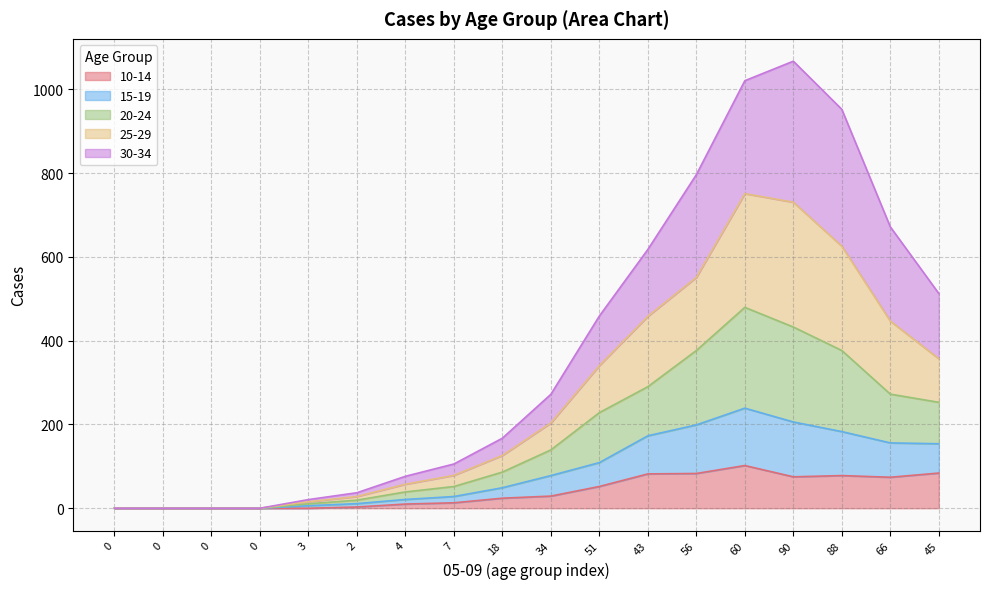

Does the chart have visible grid lines?

Yes